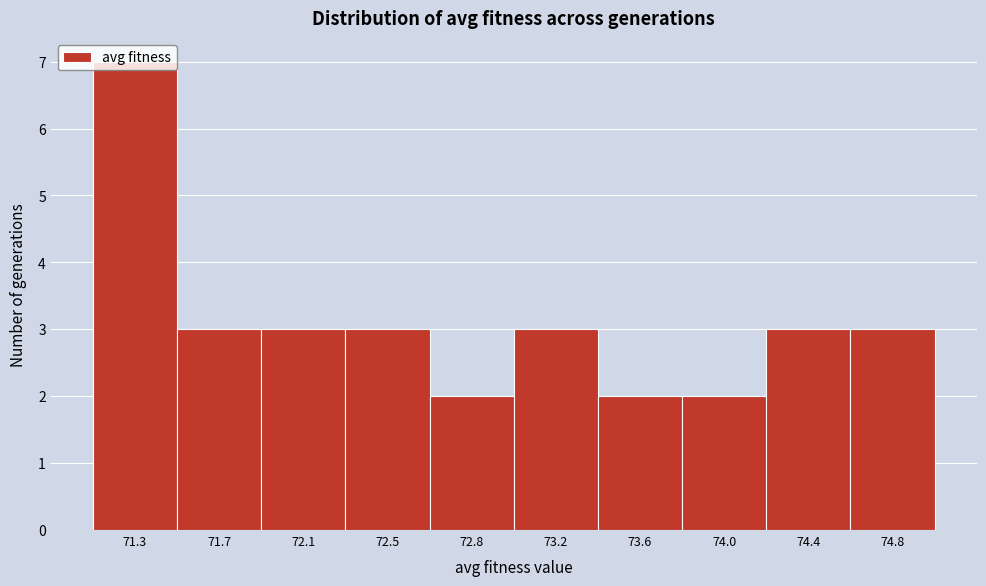

Read the value at 71.3.

7